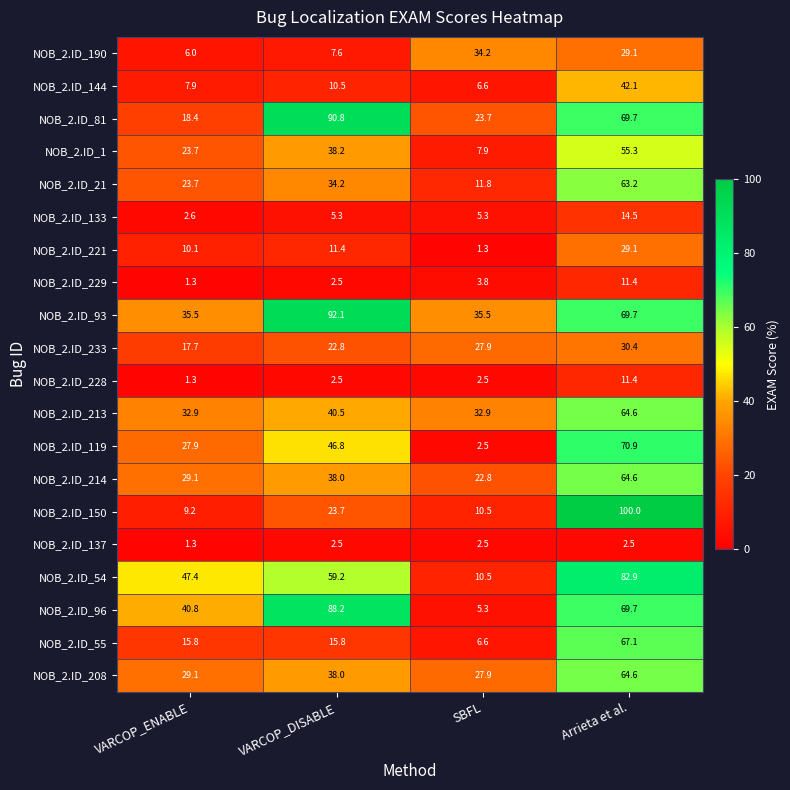

How many categories are shown in the chart?

4